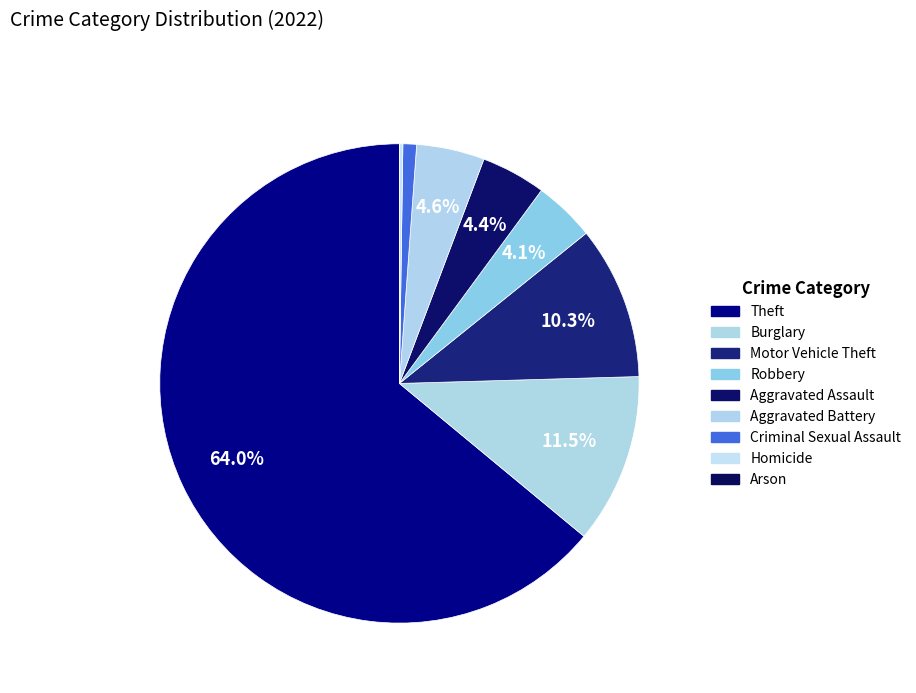

To the nearest percent, what is the difference between the Motor Vehicle Theft and Criminal Sexual Assault slice percentages?

9%